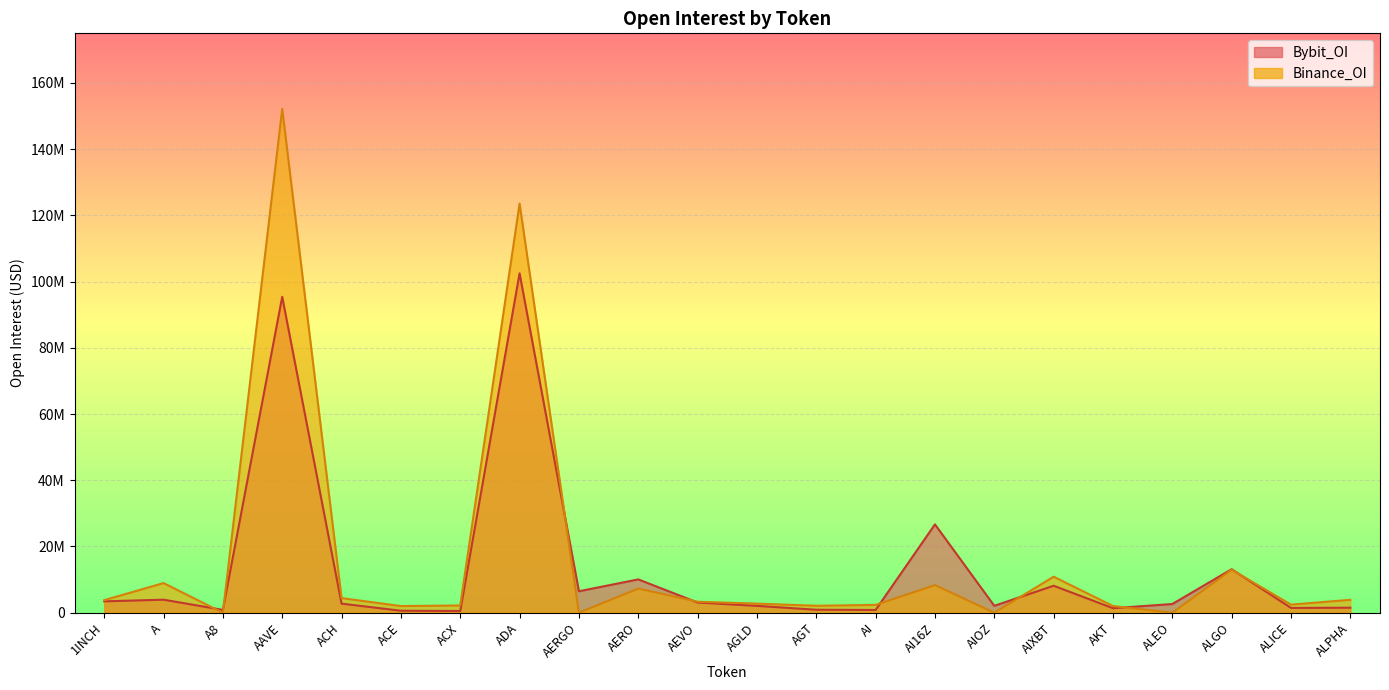

Is the value of Bybit_OI at AI16Z greater than the value of Binance_OI at ACH?

Yes